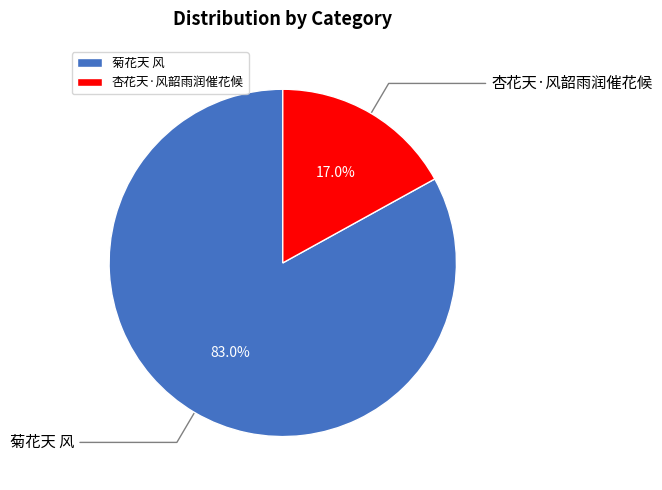

What is the largest slice in the pie chart?

菊花天 风